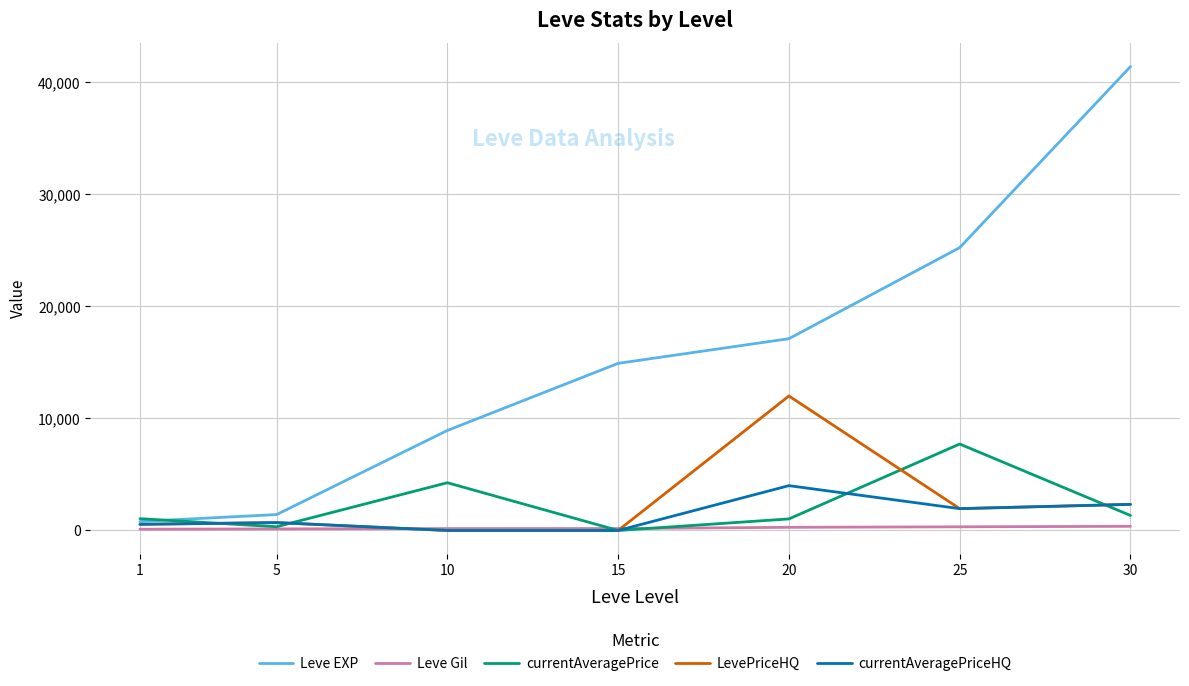

What is the average value of the LevePriceHQ series?

2505.5